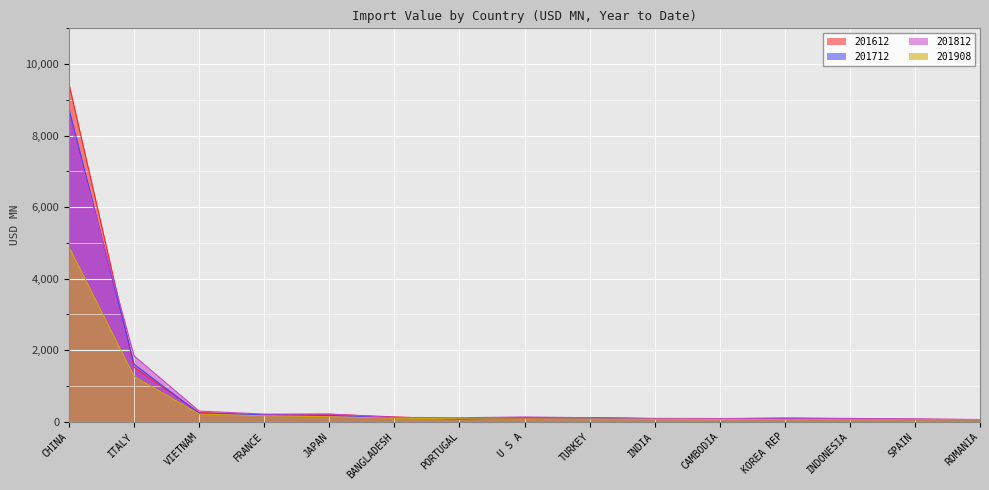

Between which two adjacent categories do 201712 and 201612 first intersect?

CHINA and ITALY